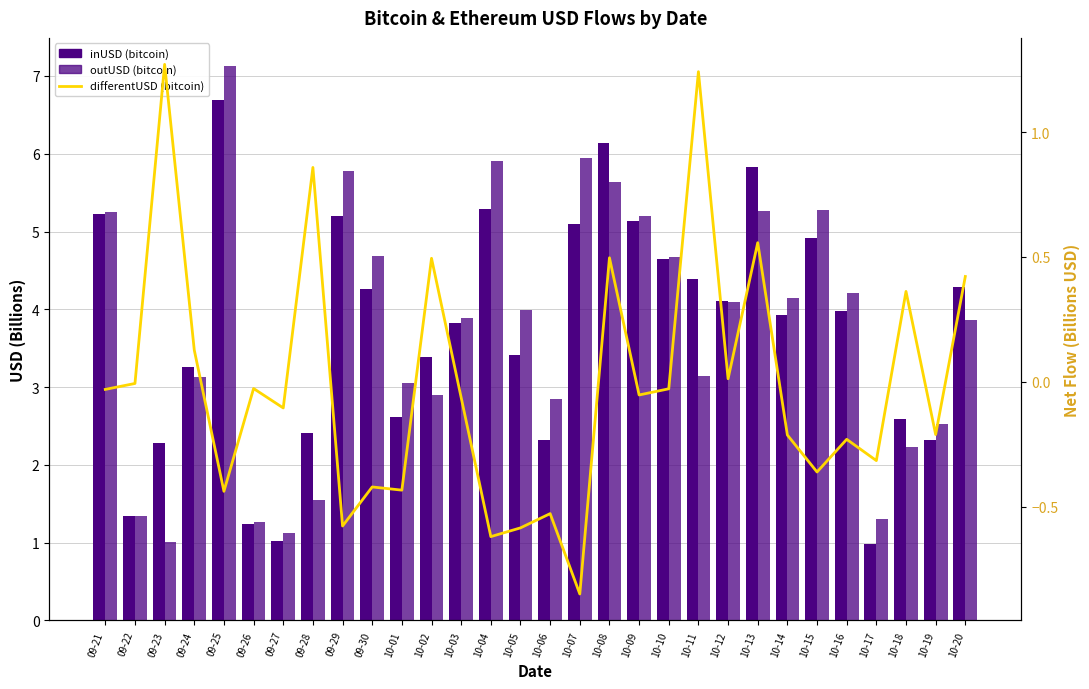

Reading right to left, extract all data points from this chart.

inUSD (bitcoin): 4.3	2.3	2.6	1.0	4.0	4.9	3.9	5.8	4.1	4.4	4.6	5.1	6.1	5.1	2.3	3.4	5.3	3.8	3.4	2.6	4.3	5.2	2.4	1.0	1.2	6.7	3.3	2.3	1.3	5.2
outUSD (bitcoin): 3.9	2.5	2.2	1.3	4.2	5.3	4.1	5.3	4.1	3.1	4.7	5.2	5.6	5.9	2.8	4.0	5.9	3.9	2.9	3.1	4.7	5.8	1.5	1.1	1.3	7.1	3.1	1.0	1.3	5.3
differentUSD (bitcoin): 0.4	-0.2	0.4	-0.3	-0.2	-0.4	-0.2	0.6	0.0	1.2	-0.0	-0.1	0.5	-0.8	-0.5	-0.6	-0.6	-0.1	0.5	-0.4	-0.4	-0.6	0.9	-0.1	-0.0	-0.4	0.1	1.3	-0.0	-0.0